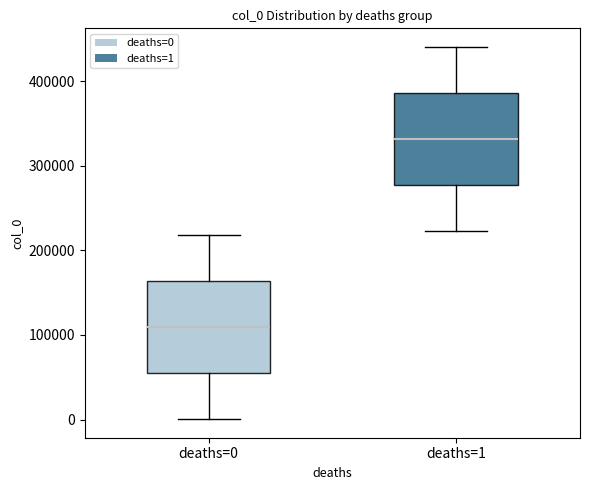

Reading left to right, transcribe this box plot: for each box, give where its median line is, the range the box spans, and where its two whiskers end, as read against the y-axis. The values are not printed on the chart, so give them approximately, as read against the axis.

deaths=0: median 110000, box 50000 to 160000, whiskers 0 to 220000
deaths=1: median 330000, box 280000 to 390000, whiskers 220000 to 440000